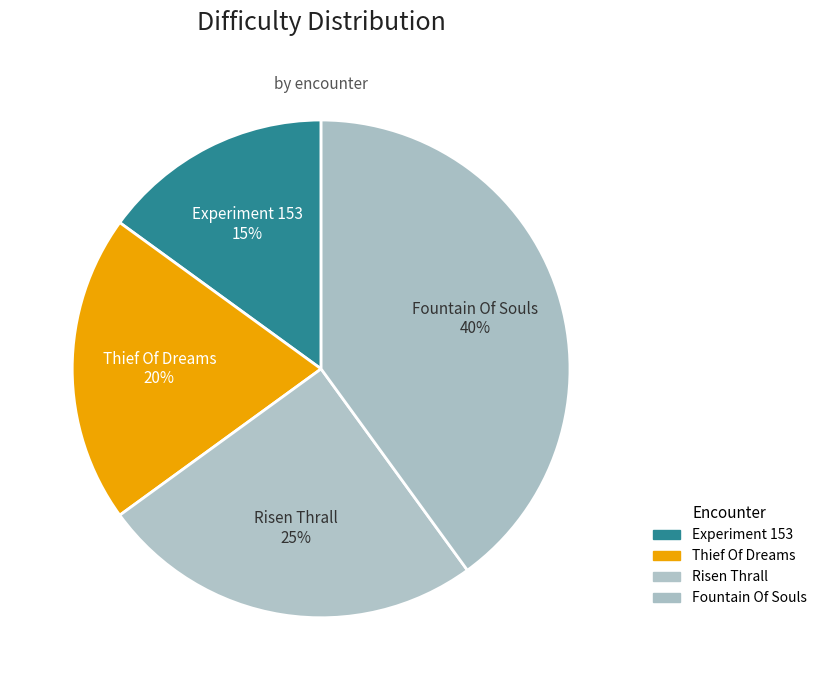

Combined, do Experiment 153 and Fountain Of Souls account for over 50%?

Yes